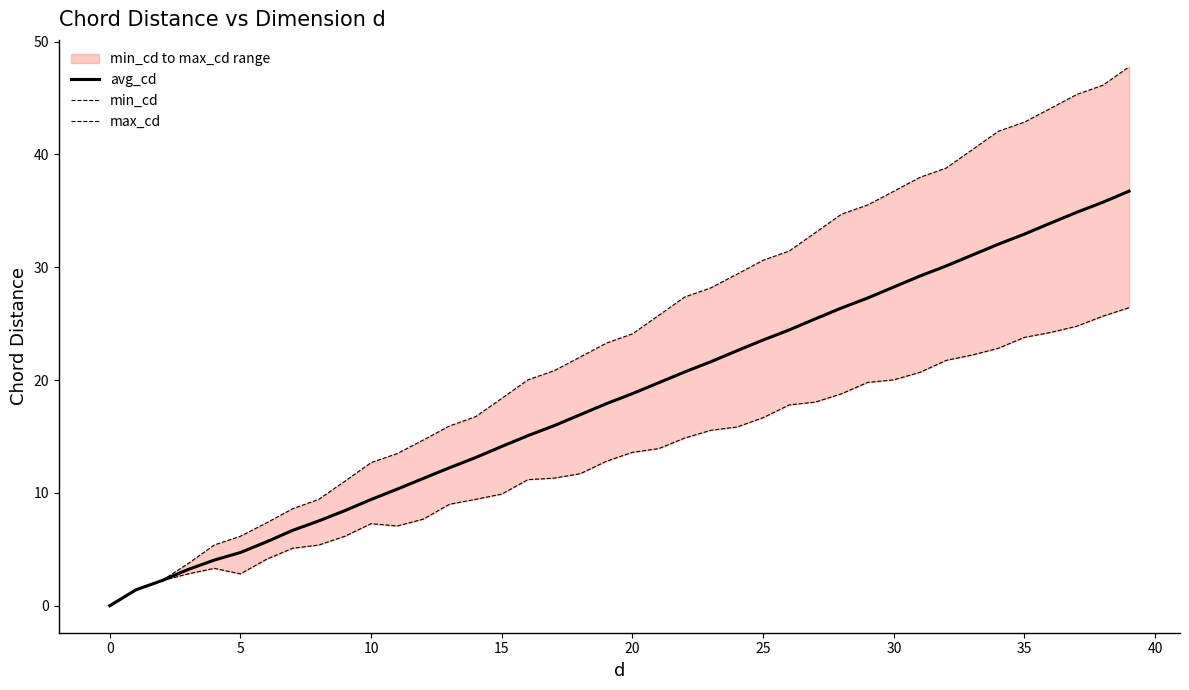

True or false: avg_cd and min_cd cross at least once.

False